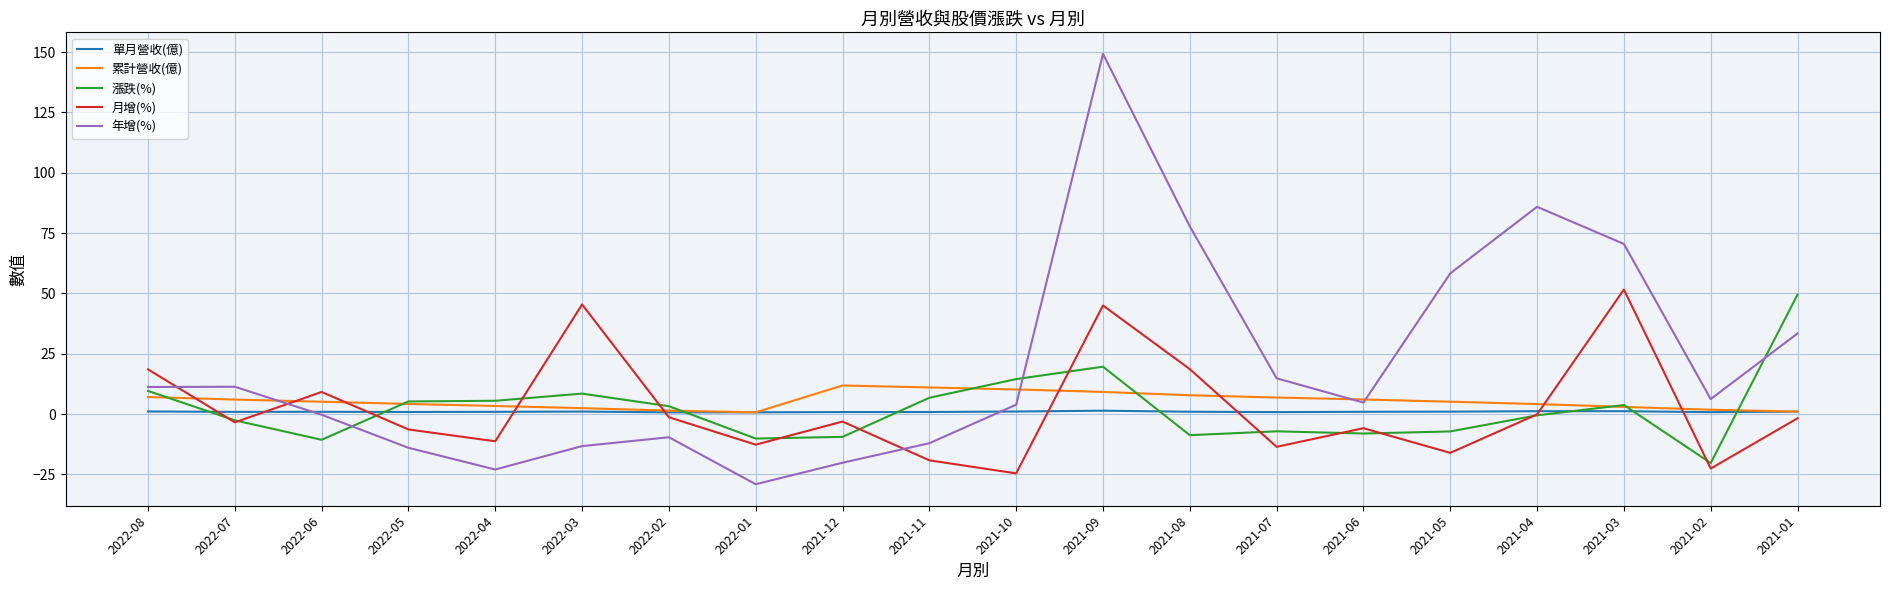

List the series in order of their peak value, highest first.

年增(%), 月增(%), 漲跌(%), 累計營收(億), 單月營收(億)